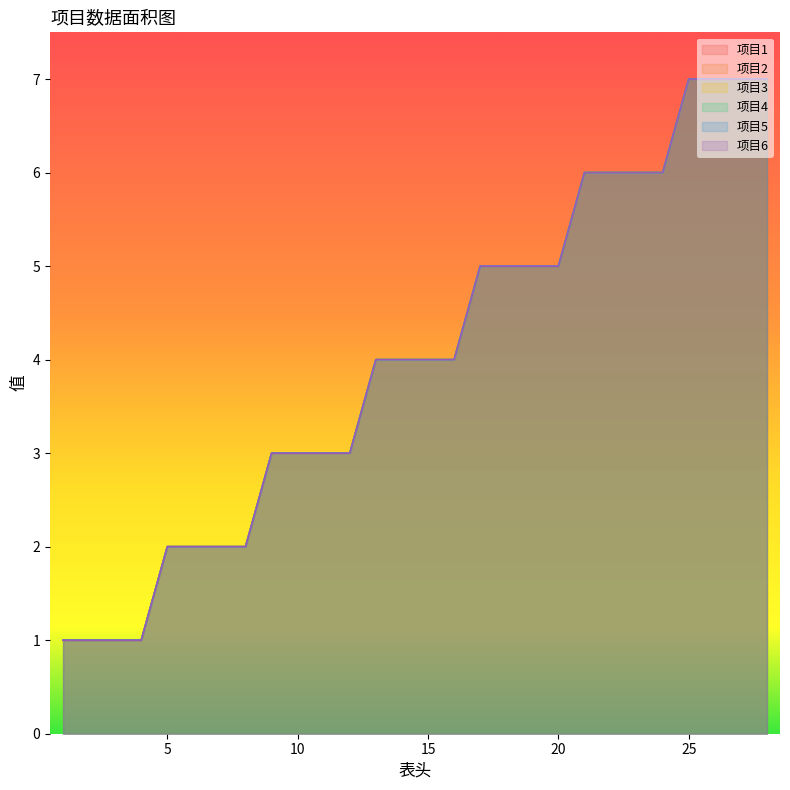

True or false: 项目3 and 项目5 cross at least once.

False